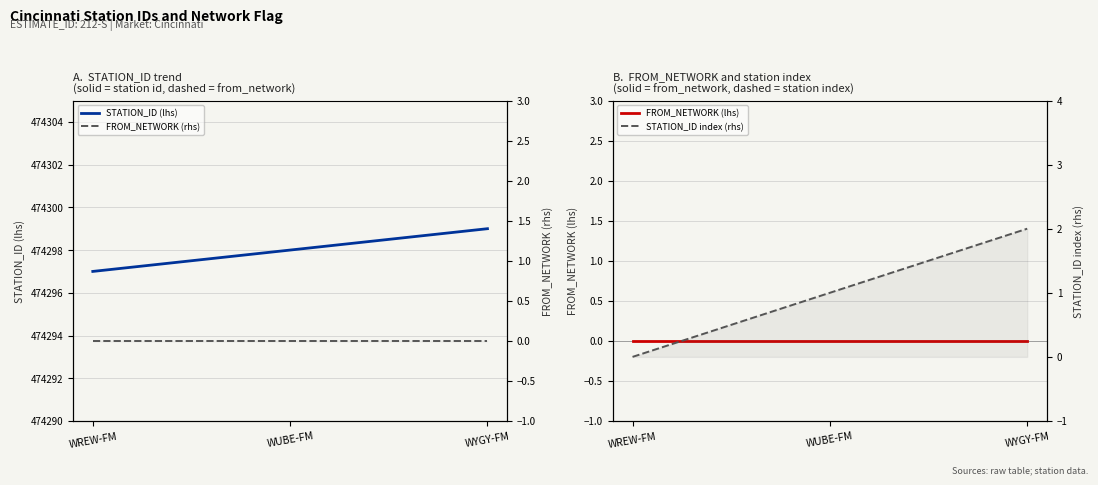

Does the chart have visible grid lines?

Yes